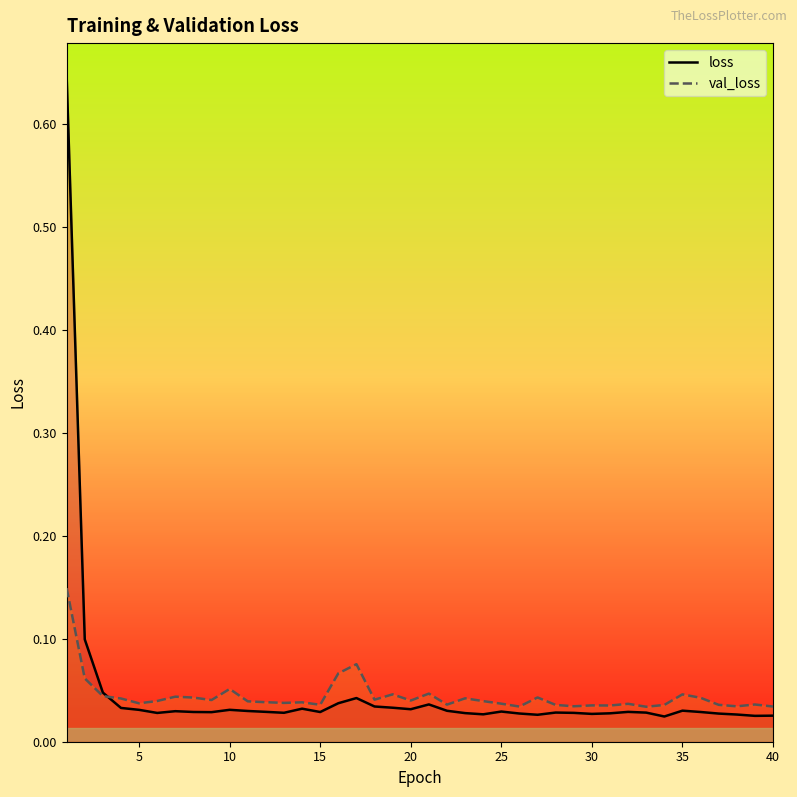

What are all the series names shown in the legend?

loss, val_loss